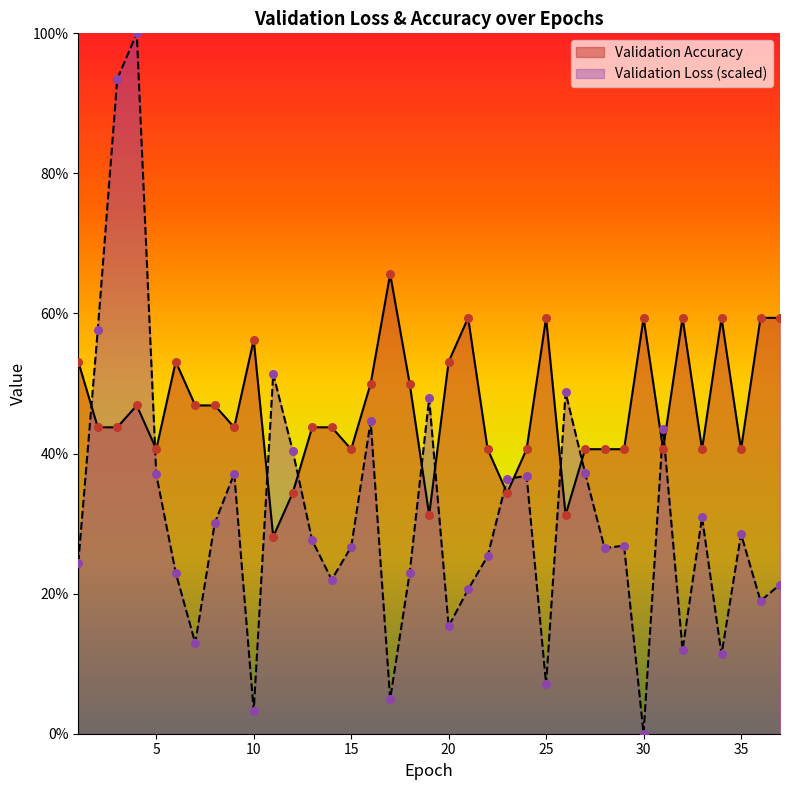

Which series contains the lowest Y value?

Validation Loss